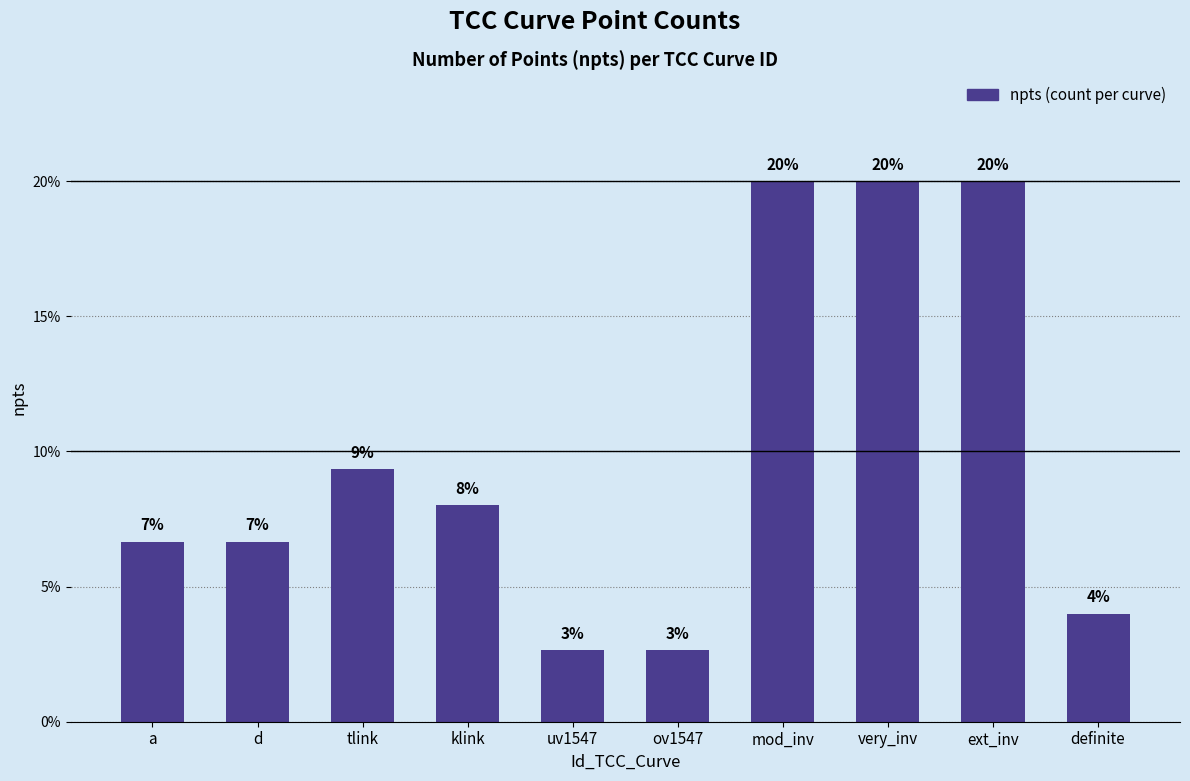

What is the greatest value displayed?

20.0